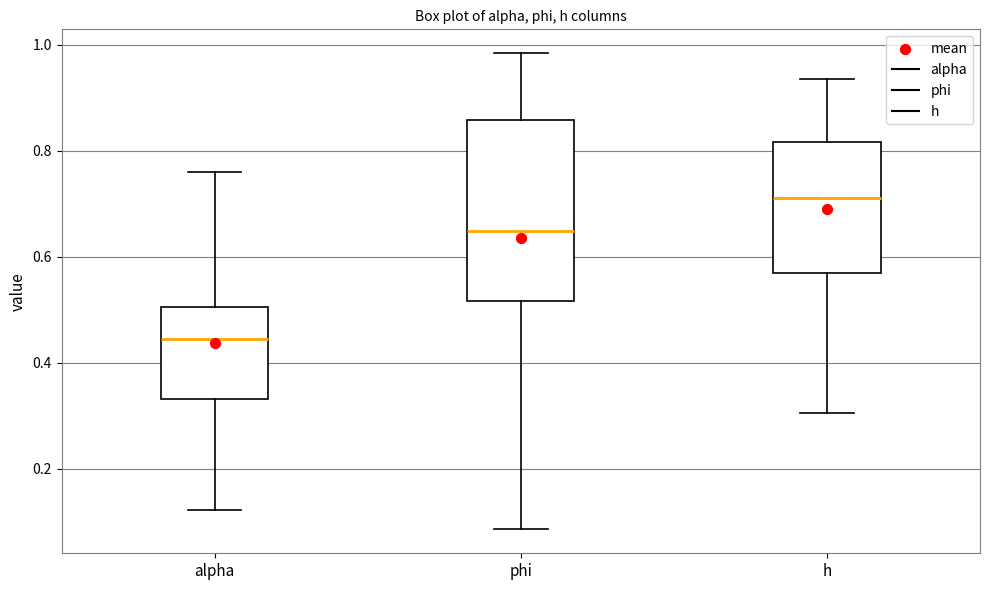

Reading left to right, read every box against the y-axis: the position of its median line, the range the box covers, and the ends of its whiskers. The values are not printed on the chart, so give them approximately, as read against the axis.

alpha: median 0.44, box 0.34 to 0.50, whiskers 0.12 to 0.76
phi: median 0.64, box 0.52 to 0.86, whiskers 0.08 to 0.98
h: median 0.72, box 0.56 to 0.82, whiskers 0.30 to 0.94